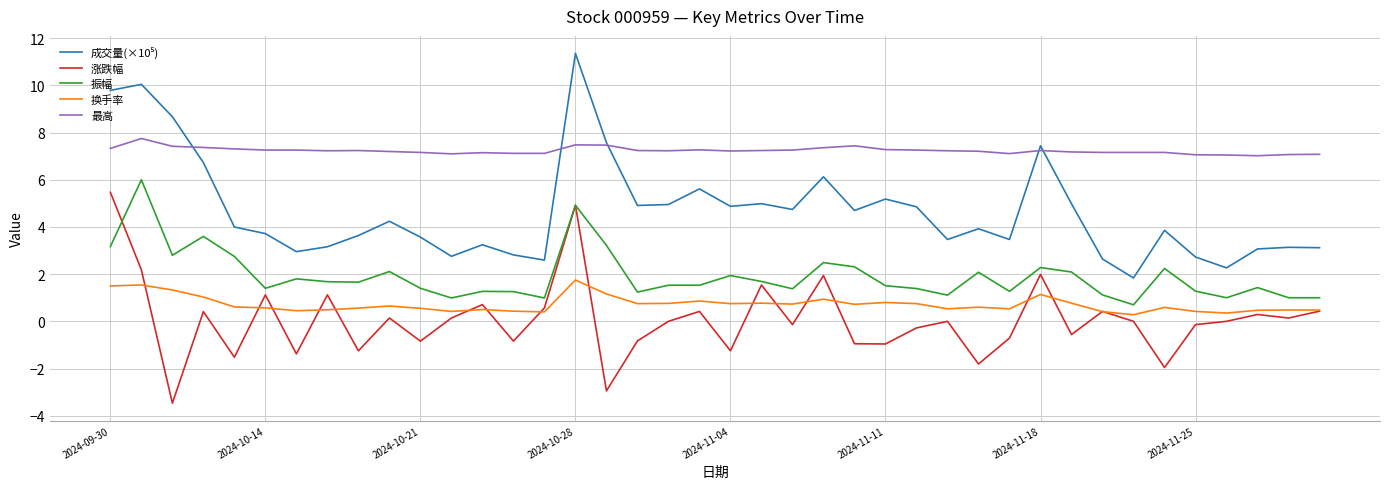

What is the minimum value shown in the chart?

-3.5